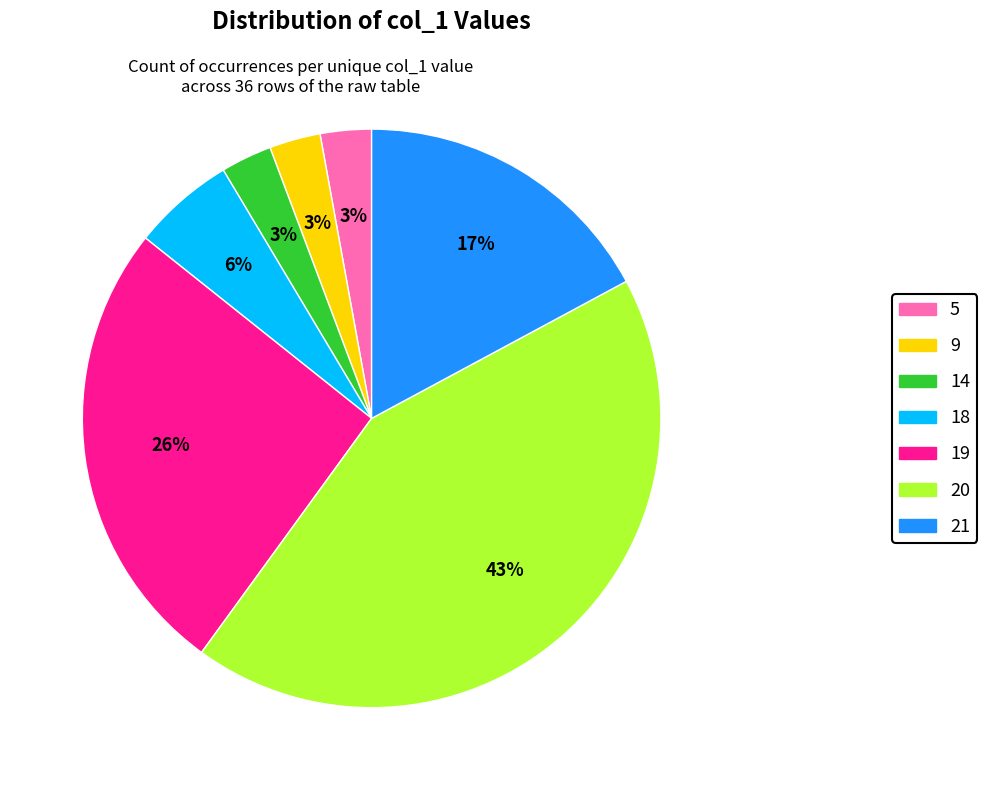

Combined, do 20 and 5 account for over 50%?

No